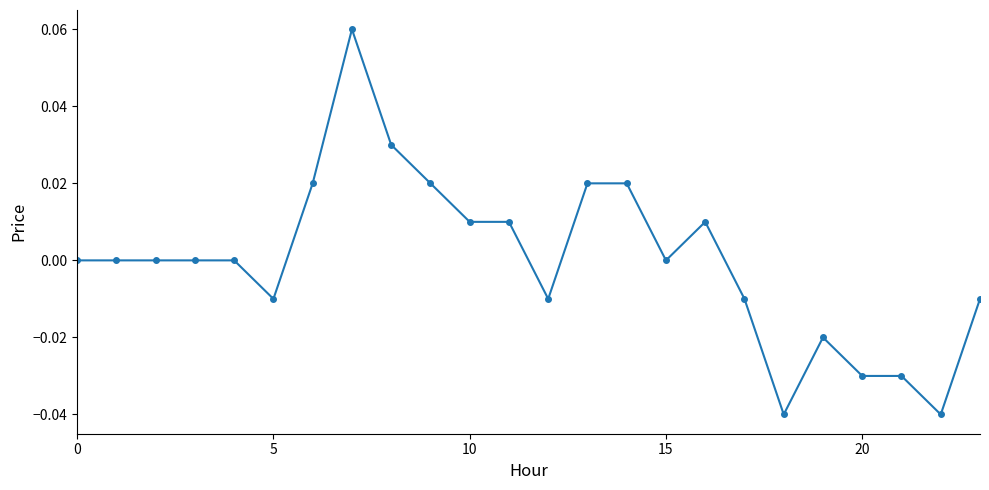

True or false: the data has more than 1 interior local peaks.

True